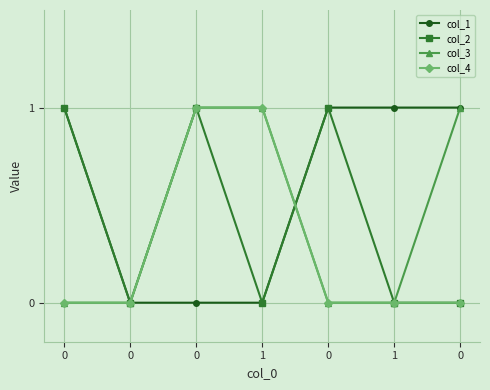

Which series has the widest spread of values?

col_1